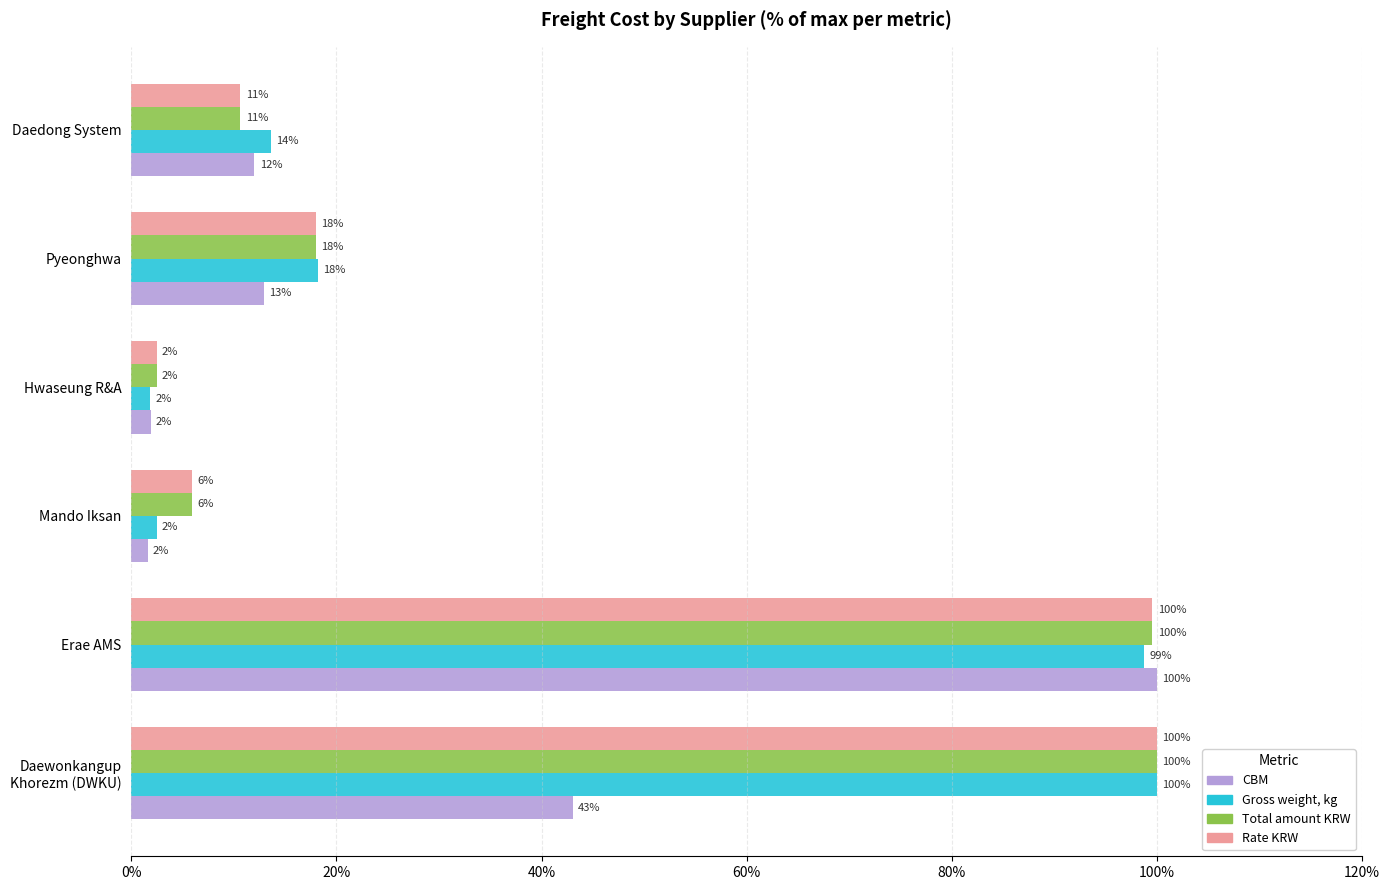

At which label is Gross weight, kg closest to 50?

Pyeonghwa